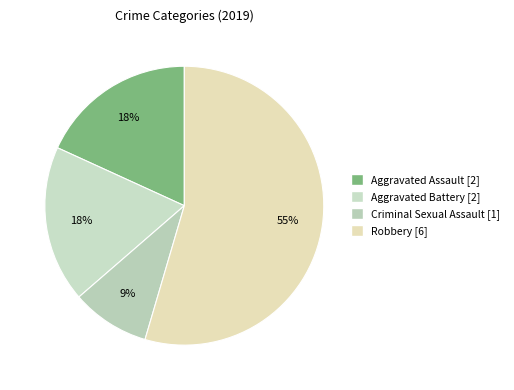

What percentage is the Aggravated Battery slice, to the nearest percent?

18%